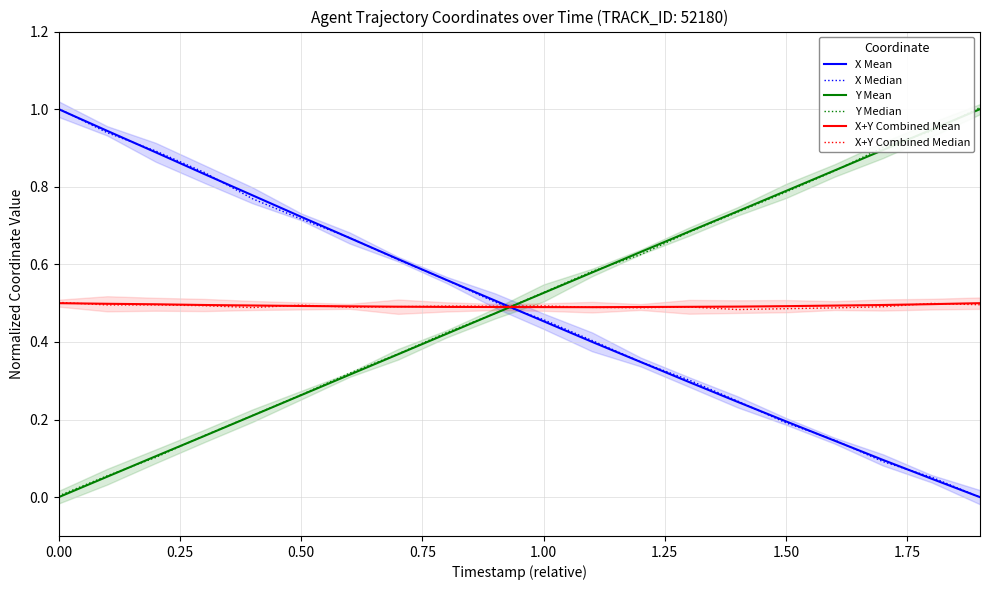

Is it true that X Mean equals 0.2 at 1.50?

True